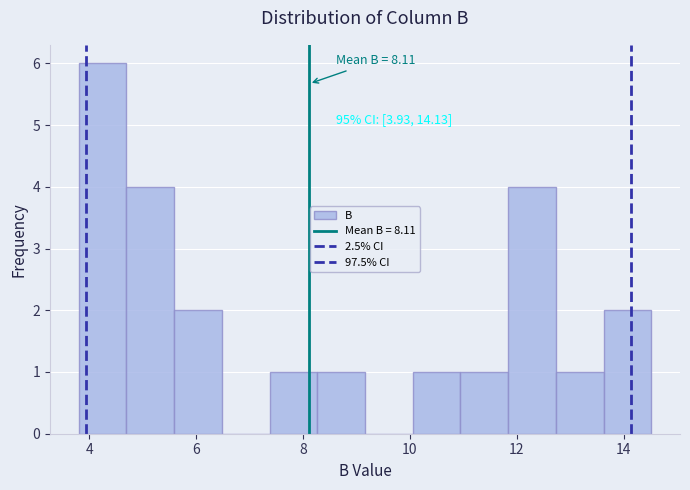

Over which range of the x-axis is the bar tallest?

3.8 to 4.6